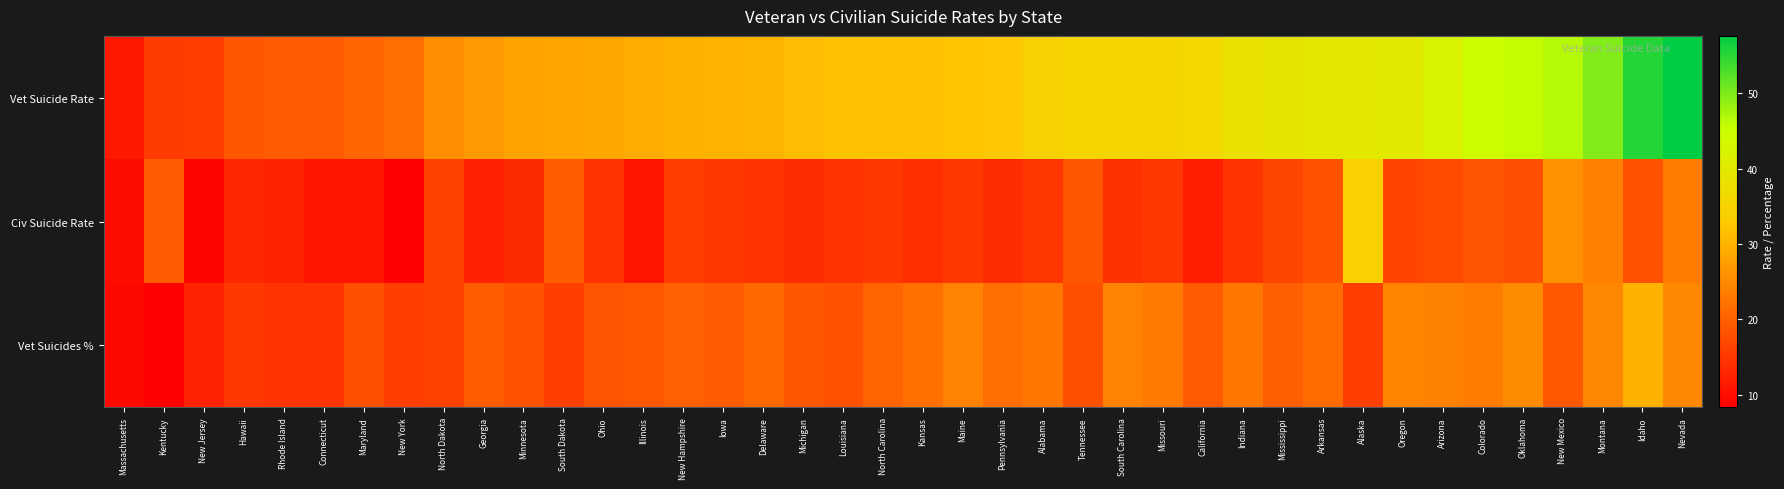

Which has a higher value, Massachusetts or Pennsylvania?

Pennsylvania